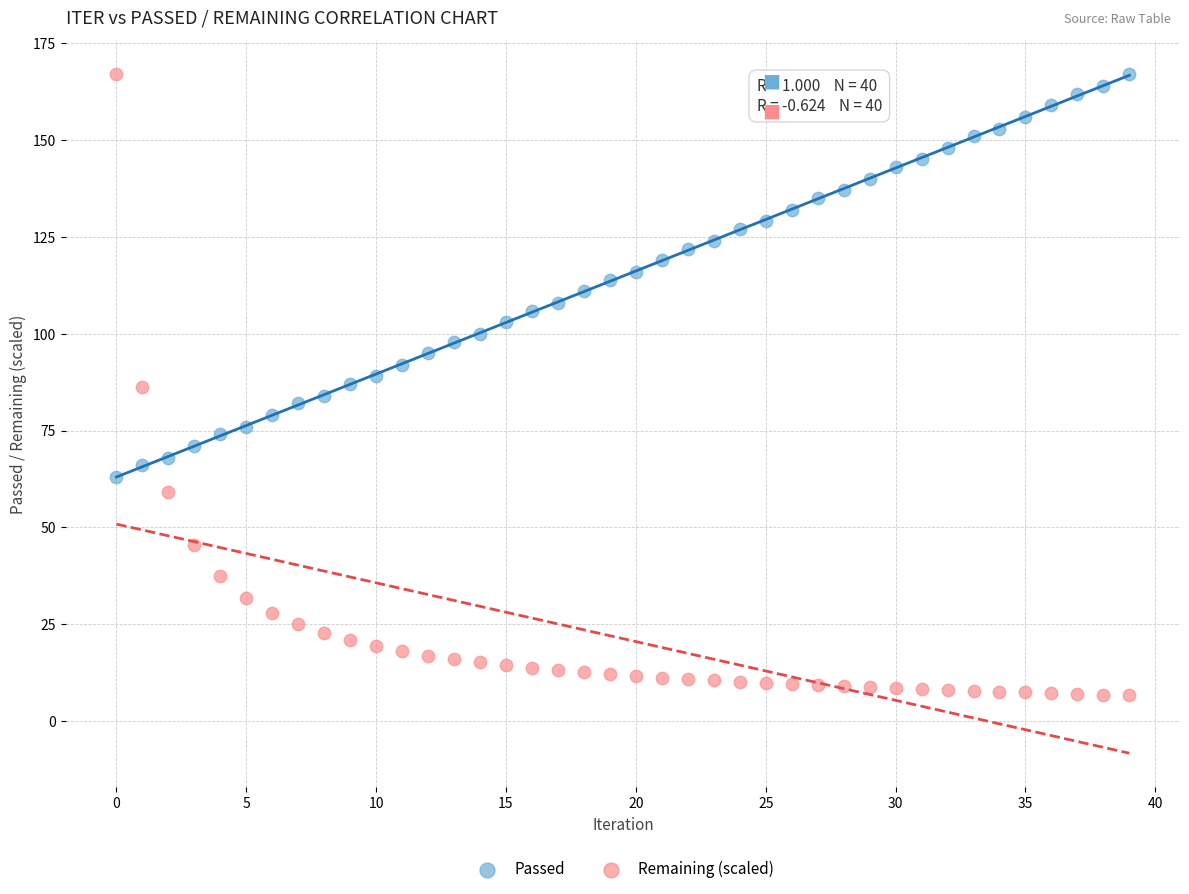

Which series has the widest spread of Y values?

Remaining (scaled)